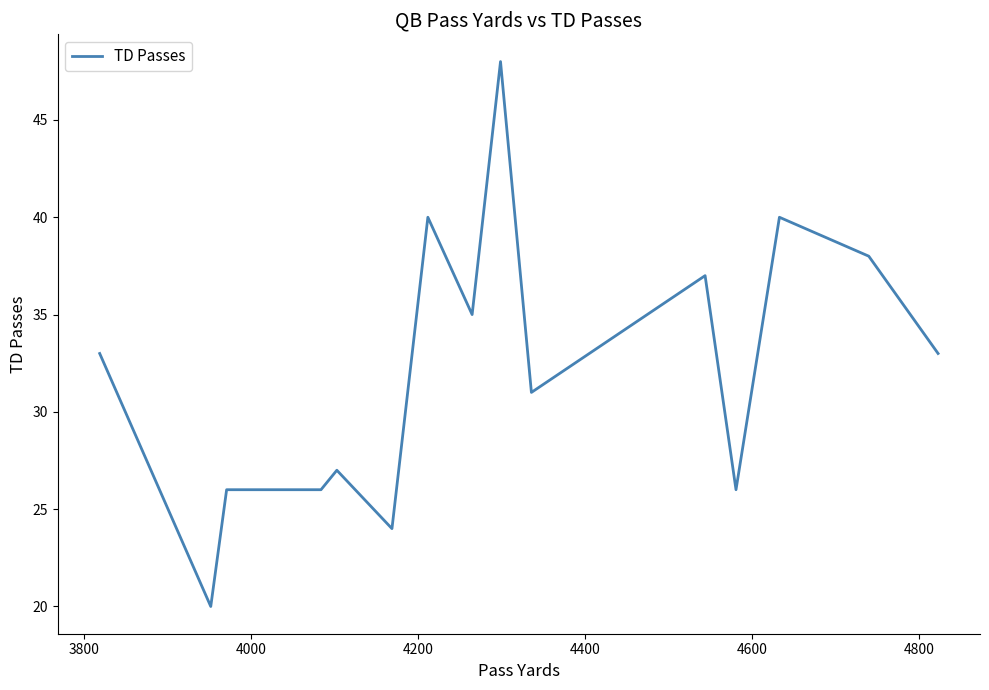

What is the difference between the maximum and minimum values?

28